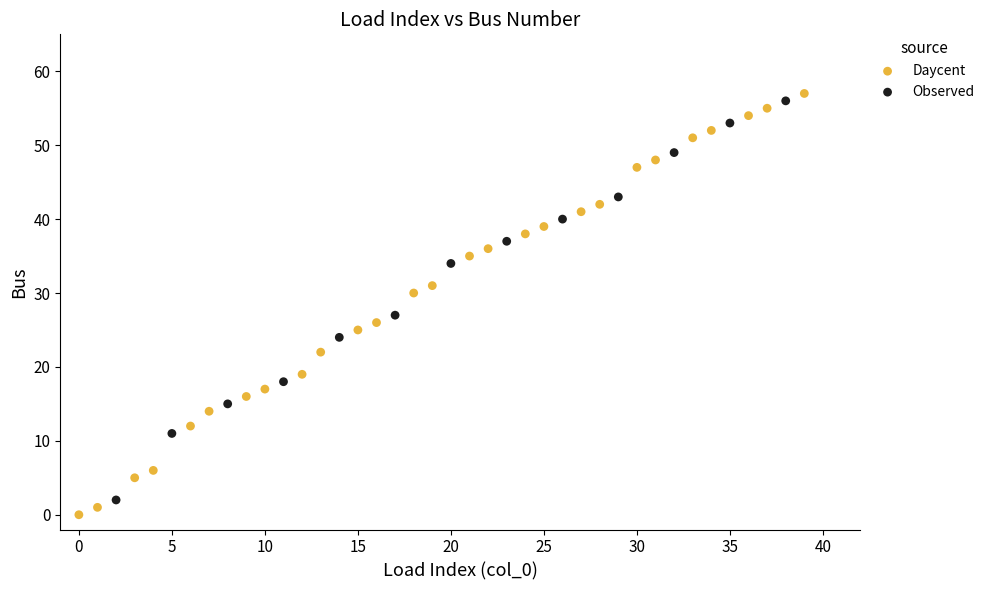

Which series has the widest spread of Y values?

Daycent